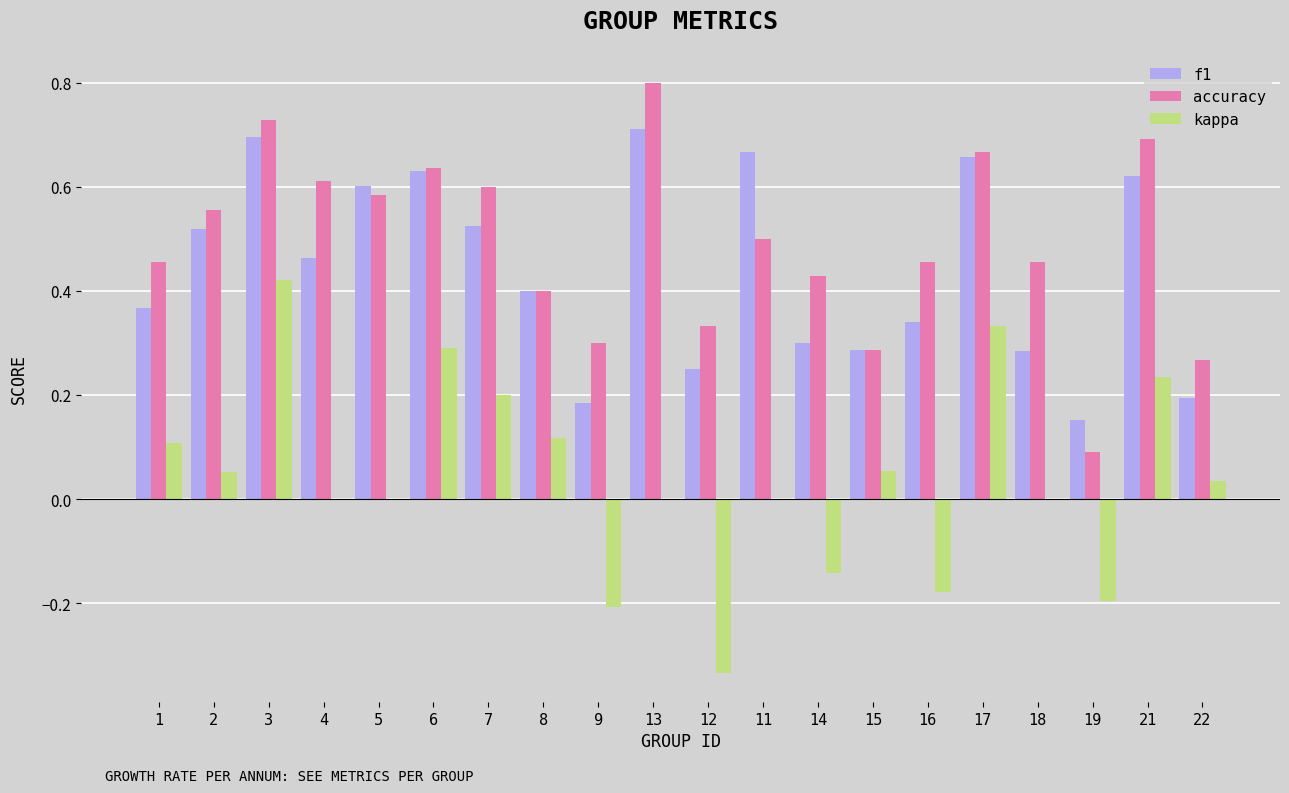

What are all the series names shown in the legend?

f1, accuracy, kappa